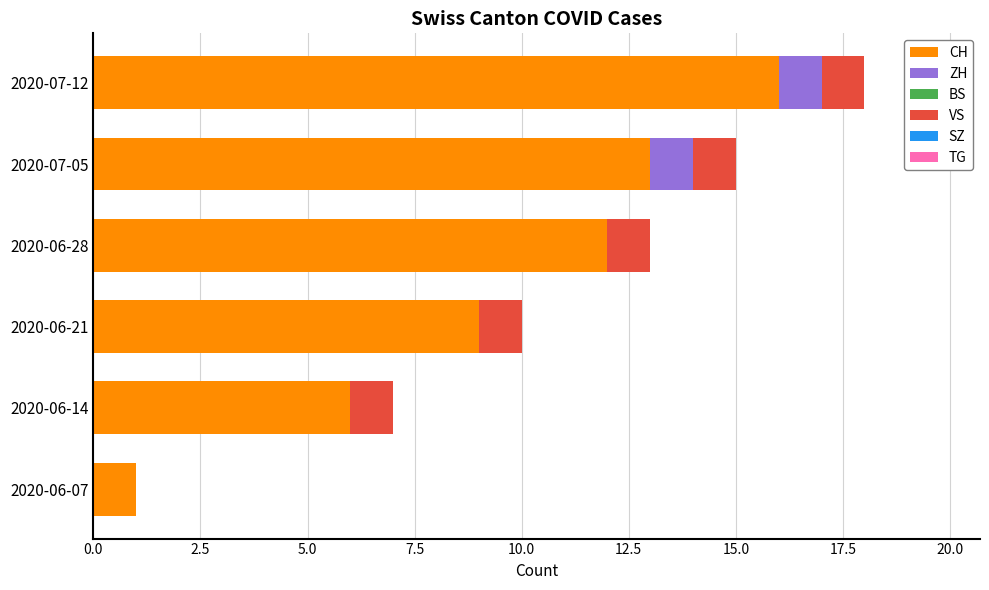

At which category is the sum across all series the highest?

2020-07-12